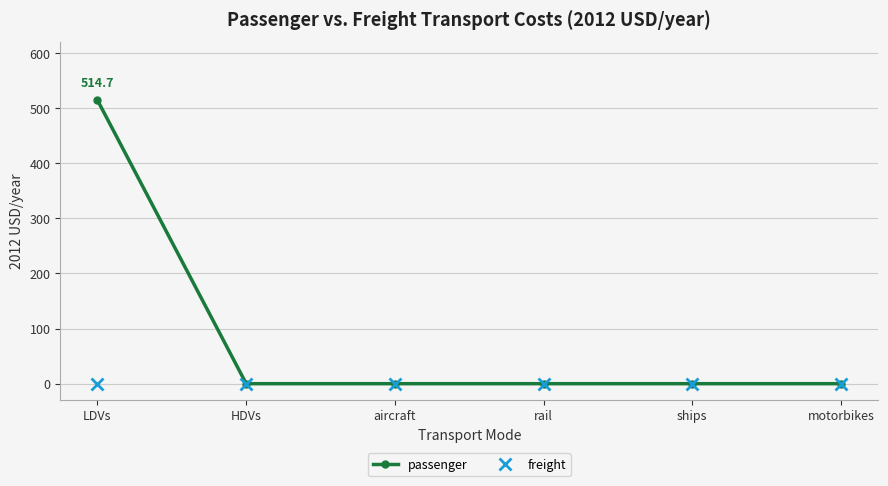

What value does the passenger series have at LDVs?

514.7